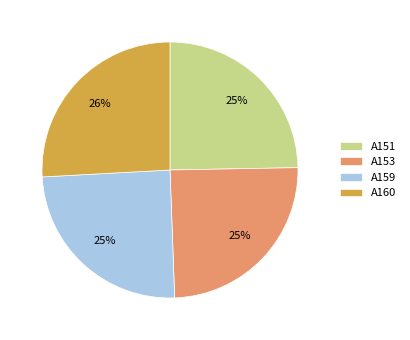

To the nearest percent, what is the difference between the largest and smallest slice percentages?

1%